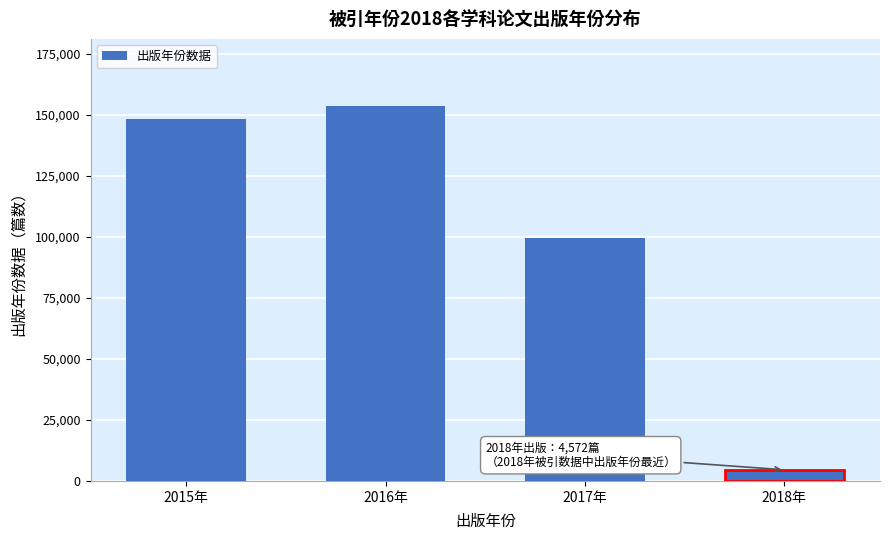

Reading right to left, what are all the values shown in this chart?

2018年=4572	2017年=99411	2016年=153489	2015年=148254